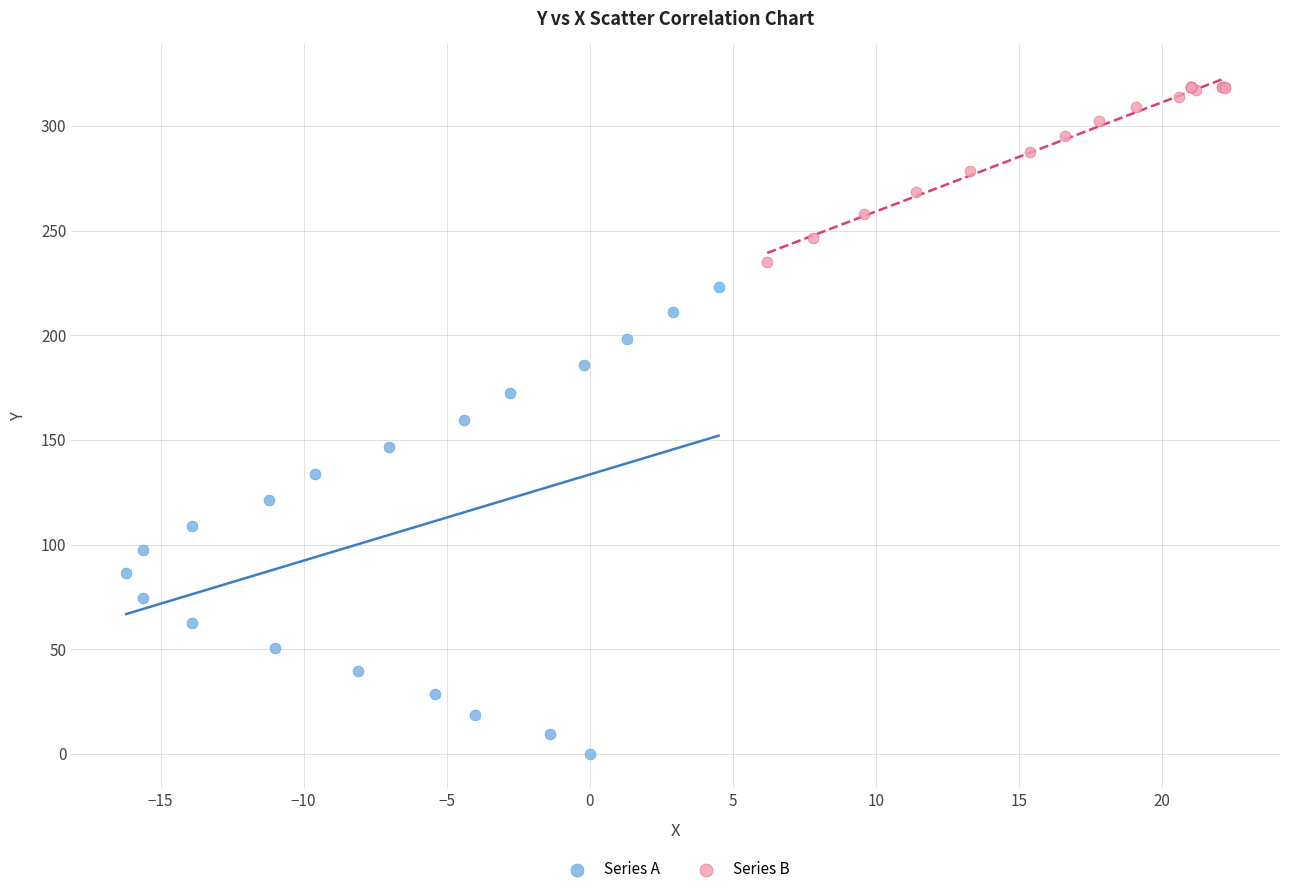

Which series reaches the minimum Y coordinate?

Series A